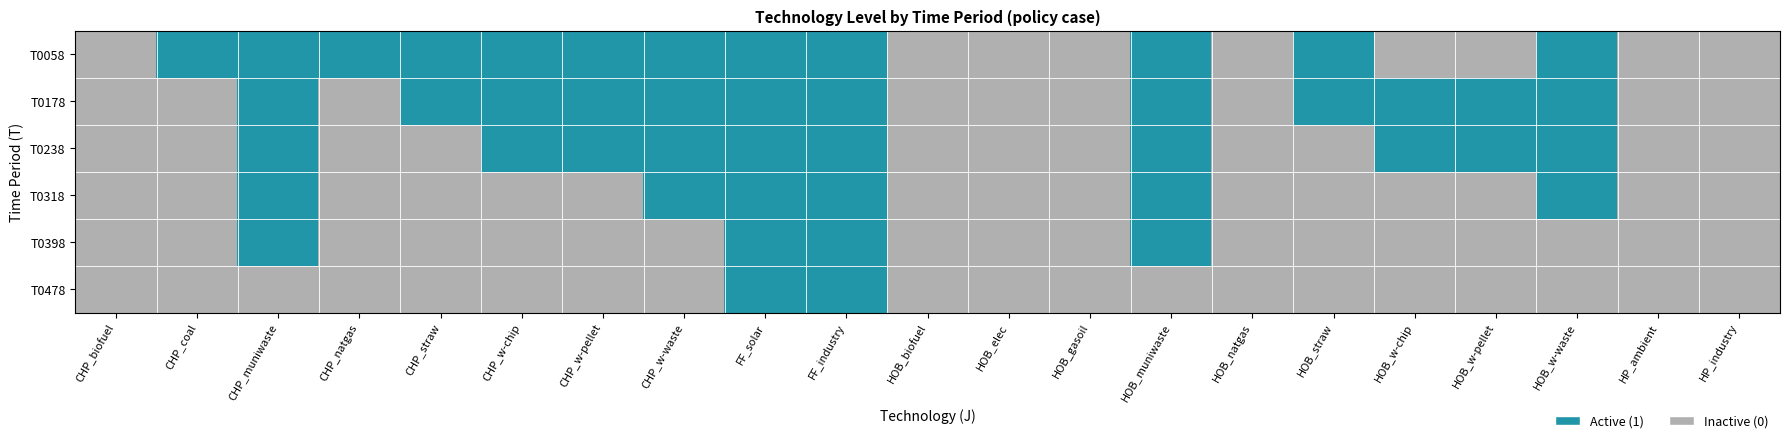

Reading left to right, transcribe all the data shown in this chart.

T0058: CHP_biofuel=0	CHP_coal=1	CHP_muniwaste=1	CHP_natgas=1	CHP_straw=1	CHP_w-chip=1	CHP_w-pellet=1	CHP_w-waste=1	FF_solar=1	FF_industry=1	HOB_biofuel=0	HOB_elec=0	HOB_gasoil=0	HOB_muniwaste=1	HOB_natgas=0	HOB_straw=1	HOB_w-chip=0	HOB_w-pellet=0	HOB_w-waste=1	HP_ambient=0	HP_industry=0
T0178: CHP_biofuel=0	CHP_coal=0	CHP_muniwaste=1	CHP_natgas=0	CHP_straw=1	CHP_w-chip=1	CHP_w-pellet=1	CHP_w-waste=1	FF_solar=1	FF_industry=1	HOB_biofuel=0	HOB_elec=0	HOB_gasoil=0	HOB_muniwaste=1	HOB_natgas=0	HOB_straw=1	HOB_w-chip=1	HOB_w-pellet=1	HOB_w-waste=1	HP_ambient=0	HP_industry=0
T0238: CHP_biofuel=0	CHP_coal=0	CHP_muniwaste=1	CHP_natgas=0	CHP_straw=0	CHP_w-chip=1	CHP_w-pellet=1	CHP_w-waste=1	FF_solar=1	FF_industry=1	HOB_biofuel=0	HOB_elec=0	HOB_gasoil=0	HOB_muniwaste=1	HOB_natgas=0	HOB_straw=0	HOB_w-chip=1	HOB_w-pellet=1	HOB_w-waste=1	HP_ambient=0	HP_industry=0
T0318: CHP_biofuel=0	CHP_coal=0	CHP_muniwaste=1	CHP_natgas=0	CHP_straw=0	CHP_w-chip=0	CHP_w-pellet=0	CHP_w-waste=1	FF_solar=1	FF_industry=1	HOB_biofuel=0	HOB_elec=0	HOB_gasoil=0	HOB_muniwaste=1	HOB_natgas=0	HOB_straw=0	HOB_w-chip=0	HOB_w-pellet=0	HOB_w-waste=1	HP_ambient=0	HP_industry=0
T0398: CHP_biofuel=0	CHP_coal=0	CHP_muniwaste=1	CHP_natgas=0	CHP_straw=0	CHP_w-chip=0	CHP_w-pellet=0	CHP_w-waste=0	FF_solar=1	FF_industry=1	HOB_biofuel=0	HOB_elec=0	HOB_gasoil=0	HOB_muniwaste=1	HOB_natgas=0	HOB_straw=0	HOB_w-chip=0	HOB_w-pellet=0	HOB_w-waste=0	HP_ambient=0	HP_industry=0
T0478: CHP_biofuel=0	CHP_coal=0	CHP_muniwaste=0	CHP_natgas=0	CHP_straw=0	CHP_w-chip=0	CHP_w-pellet=0	CHP_w-waste=0	FF_solar=1	FF_industry=1	HOB_biofuel=0	HOB_elec=0	HOB_gasoil=0	HOB_muniwaste=0	HOB_natgas=0	HOB_straw=0	HOB_w-chip=0	HOB_w-pellet=0	HOB_w-waste=0	HP_ambient=0	HP_industry=0